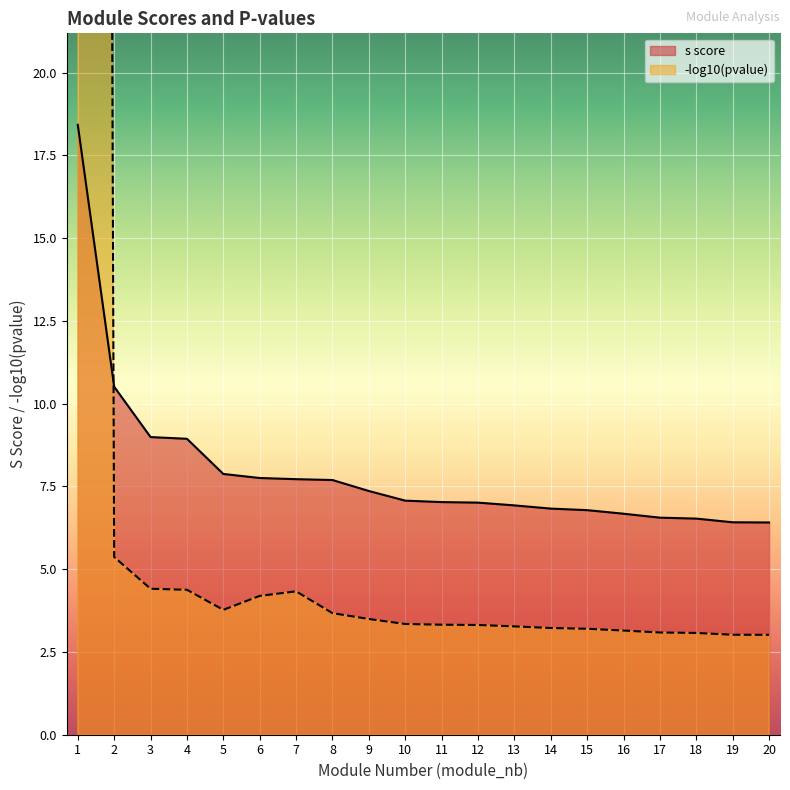

Between 19 and 15, which is larger?

15